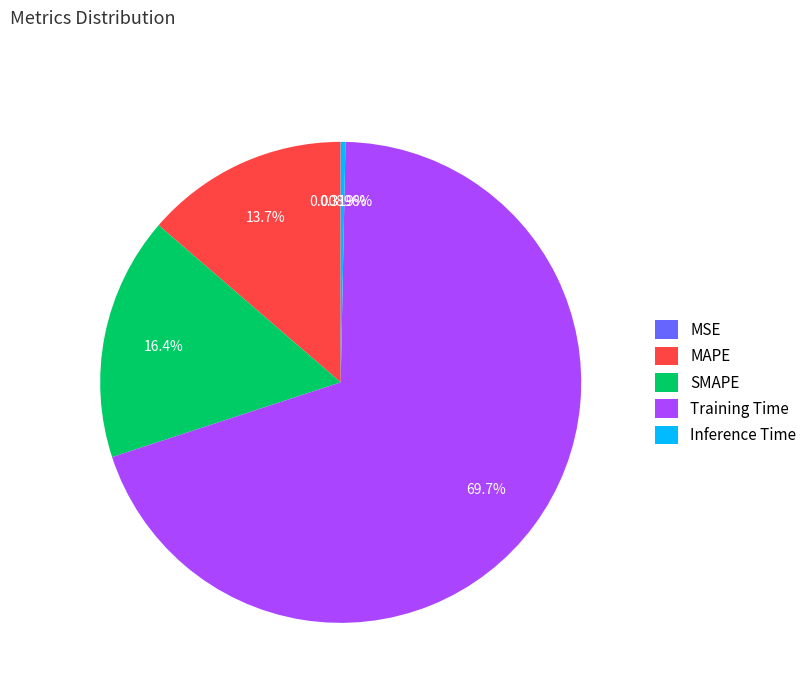

What is the largest slice in the pie chart?

Training Time